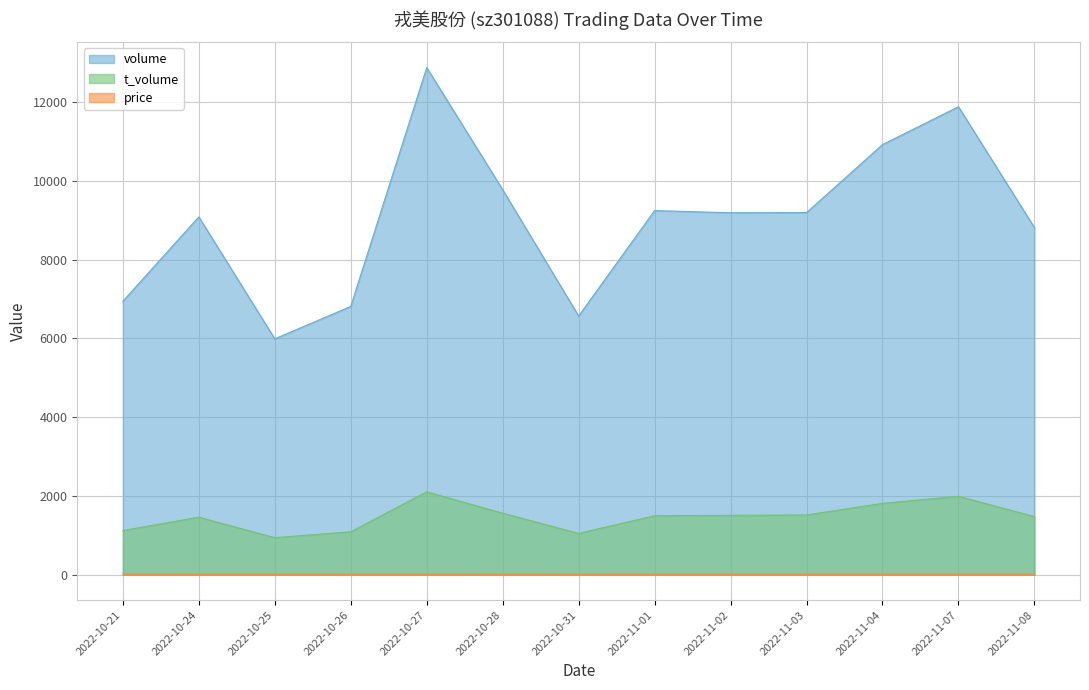

Reading left to right, list all the values displayed in this chart.

price: 2022-10-21=16.1	2022-10-24=15.8	2022-10-25=15.8	2022-10-26=16.1	2022-10-27=16.3	2022-10-28=15.8	2022-10-31=16.0	2022-11-01=16.3	2022-11-02=16.4	2022-11-03=16.5	2022-11-04=16.6	2022-11-07=16.8	2022-11-08=16.8
volume: 2022-10-21=6943.0	2022-10-24=9084.0	2022-10-25=5988.0	2022-10-26=6811.0	2022-10-27=12874.0	2022-10-28=9774.0	2022-10-31=6568.0	2022-11-01=9244.0	2022-11-02=9188.0	2022-11-03=9193.0	2022-11-04=10919.0	2022-11-07=11880.0	2022-11-08=8813.0
t_volume: 2022-10-21=1121.0	2022-10-24=1460.0	2022-10-25=941.0	2022-10-26=1090.0	2022-10-27=2106.0	2022-10-28=1561.0	2022-10-31=1049.0	2022-11-01=1497.0	2022-11-02=1508.0	2022-11-03=1517.0	2022-11-04=1812.0	2022-11-07=1991.0	2022-11-08=1476.0